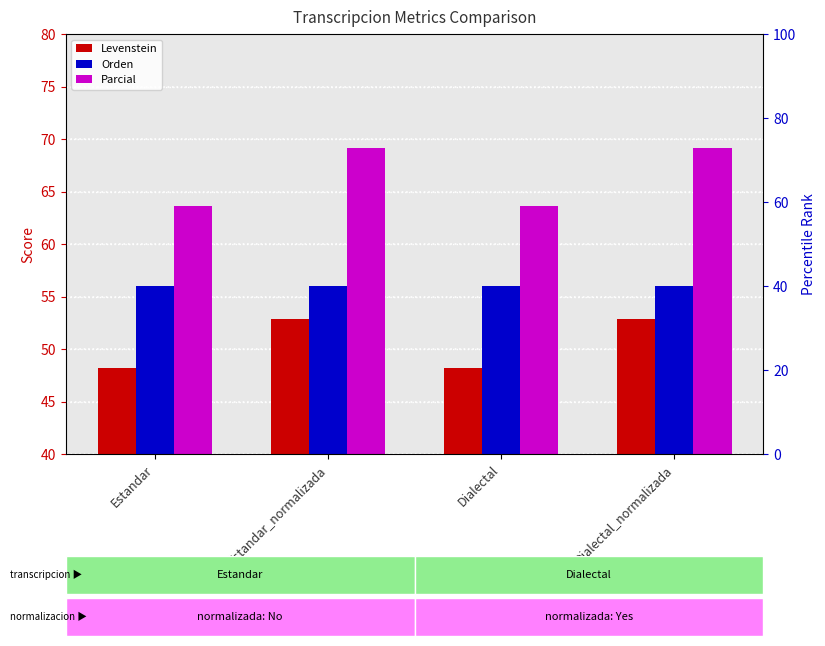

Where is Parcial nearest to the value 66?

Estandar